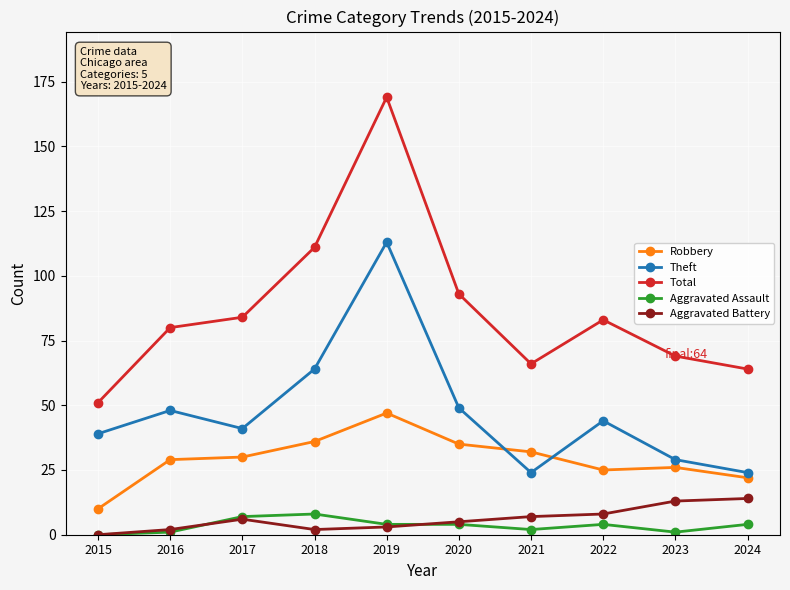

What value does the Theft series have at 2017?

41